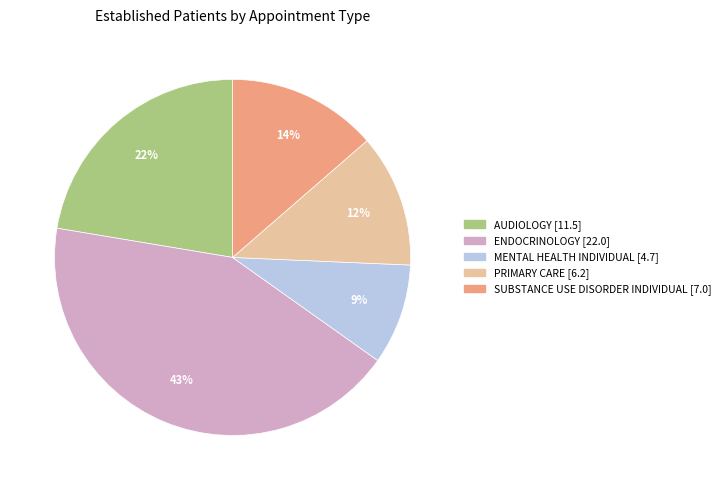

Which category has the biggest portion of the pie?

ENDOCRINOLOGY